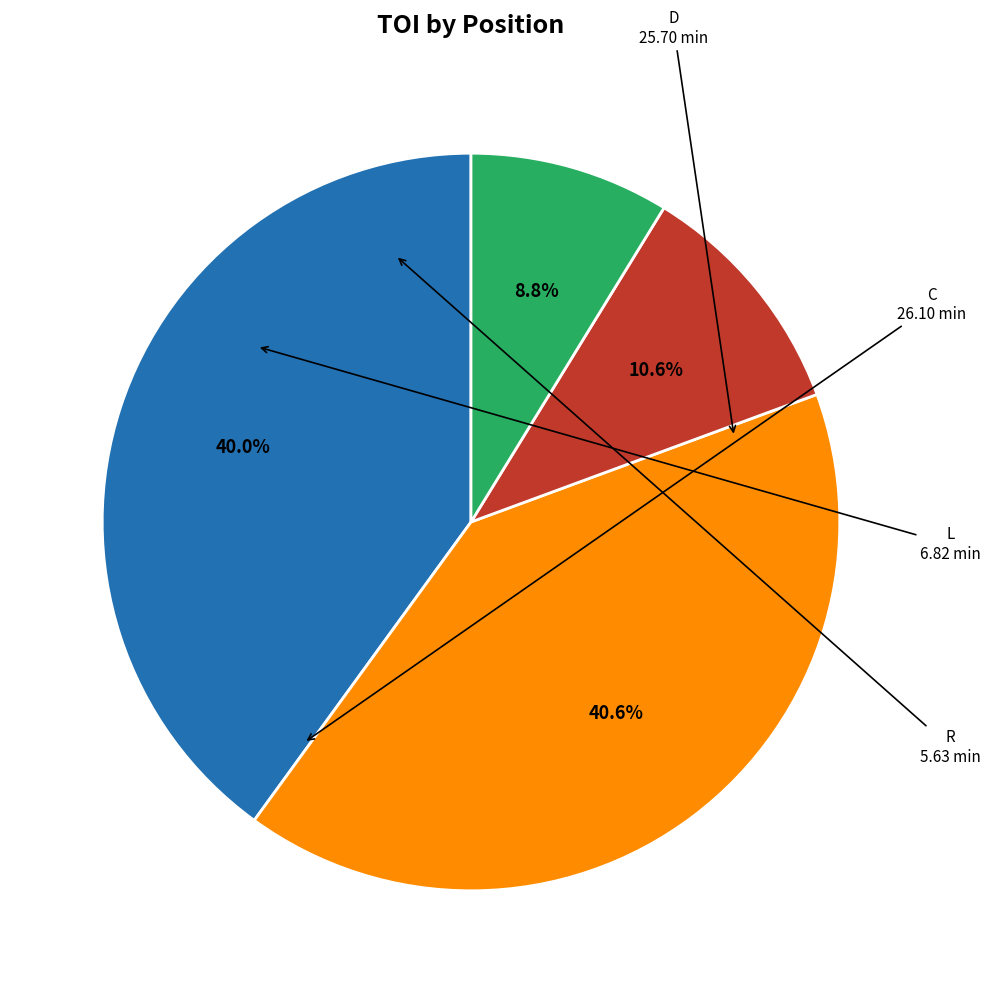

To the nearest percent, what is the difference between the largest and smallest slice percentages?

32%